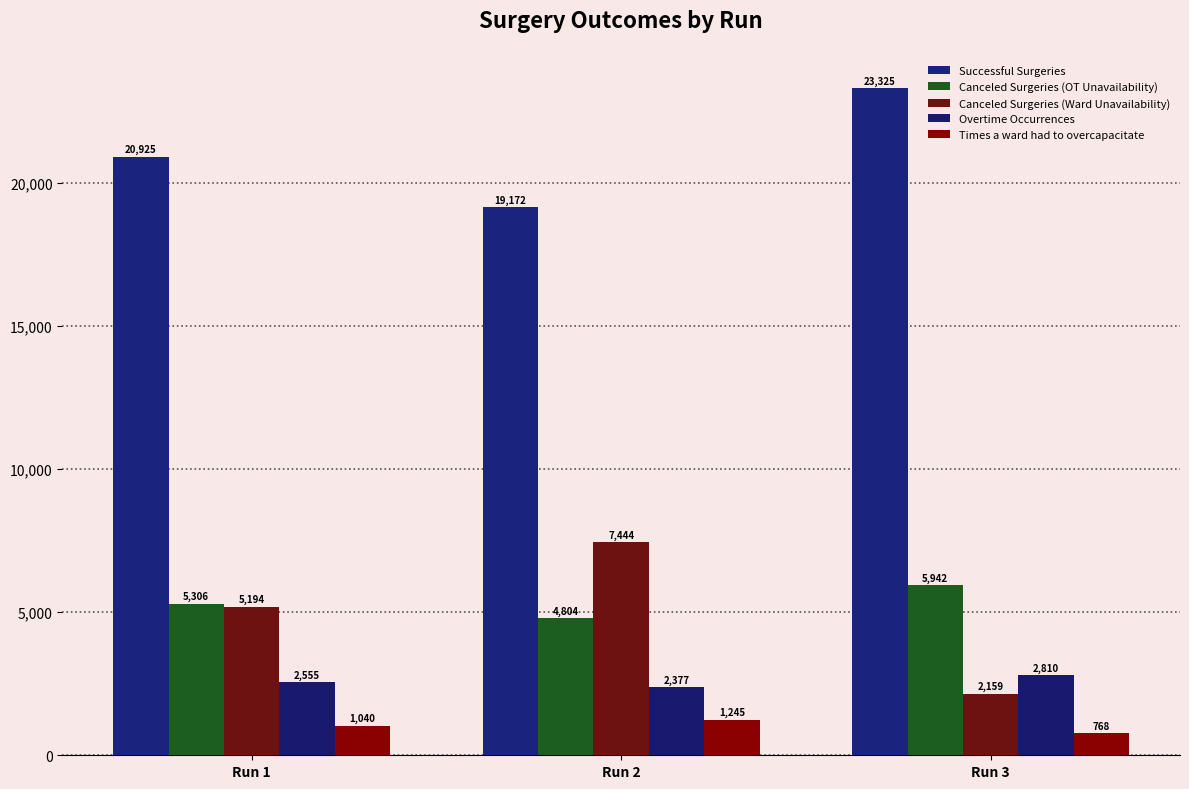

Count the Successful Surgeries values in the range 19172 to 23325.

3